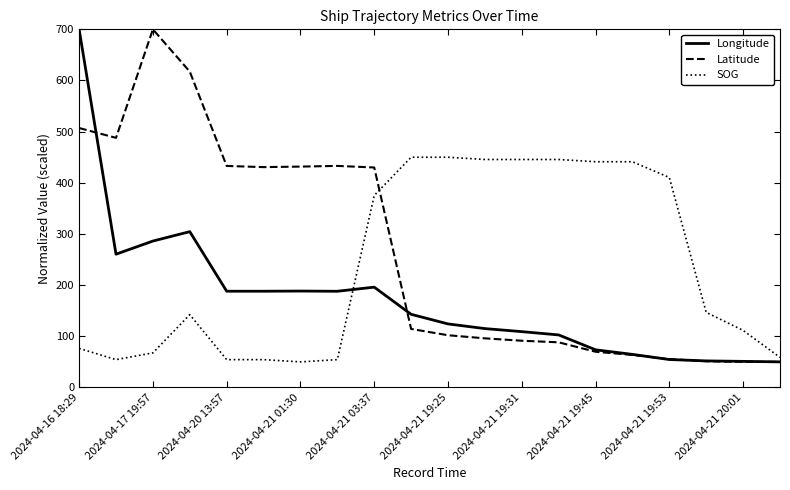

At how many categories does at least one series exceed 336?

17